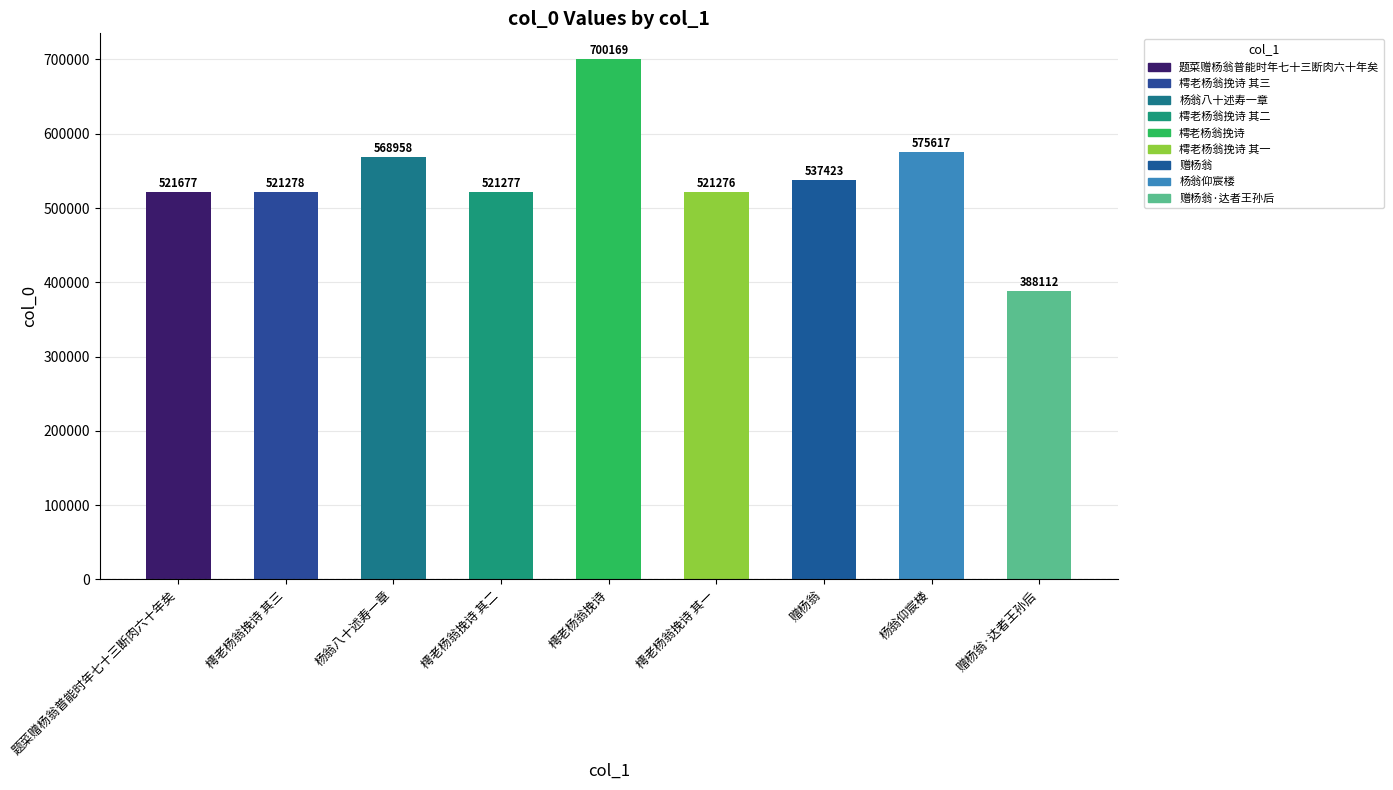

What is the label of the 6th bar from the left?

樗老杨翁挽诗 其一